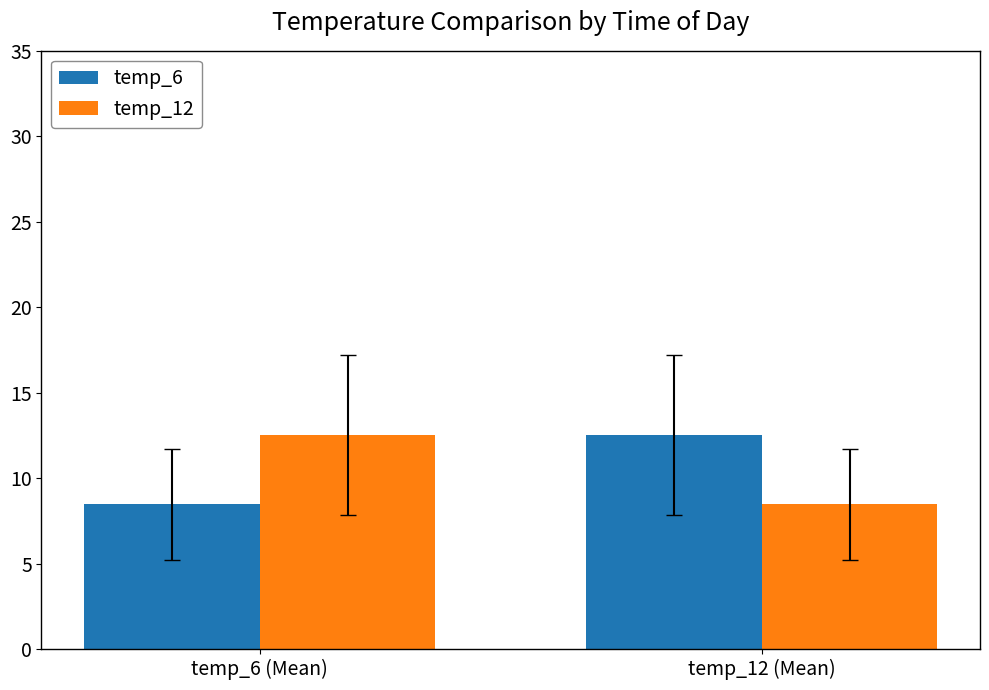

Reading left to right, extract all data points from this chart.

temp_6: temp_6 (Mean)=8.5	temp_12 (Mean)=12.5
temp_12: temp_6 (Mean)=12.5	temp_12 (Mean)=8.5